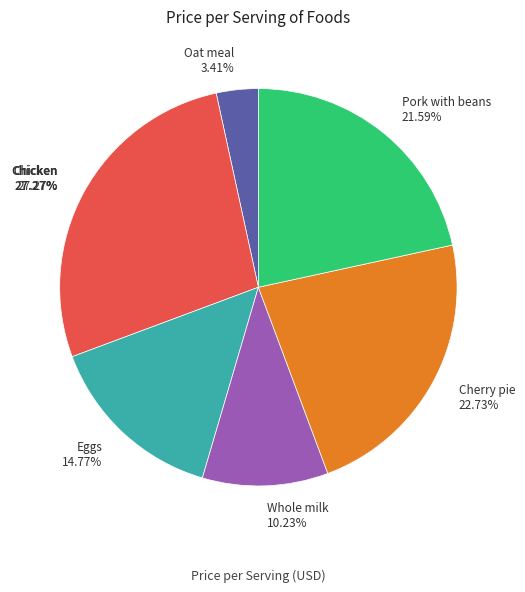

What is the smallest slice in the pie chart?

Oat meal